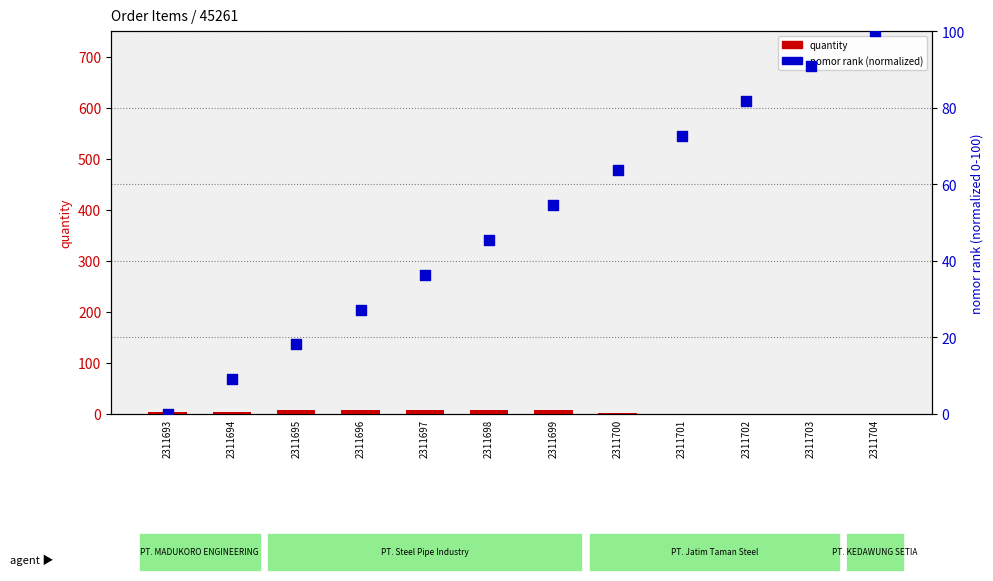

Which series has the largest total across all categories?

nomor rank (normalized)